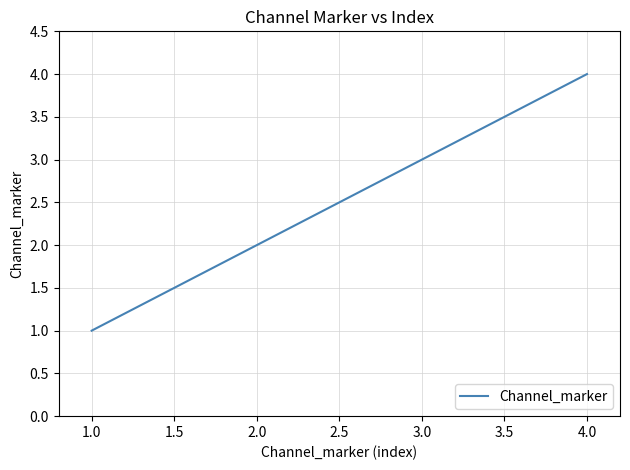

How many distinct data groups are displayed?

1